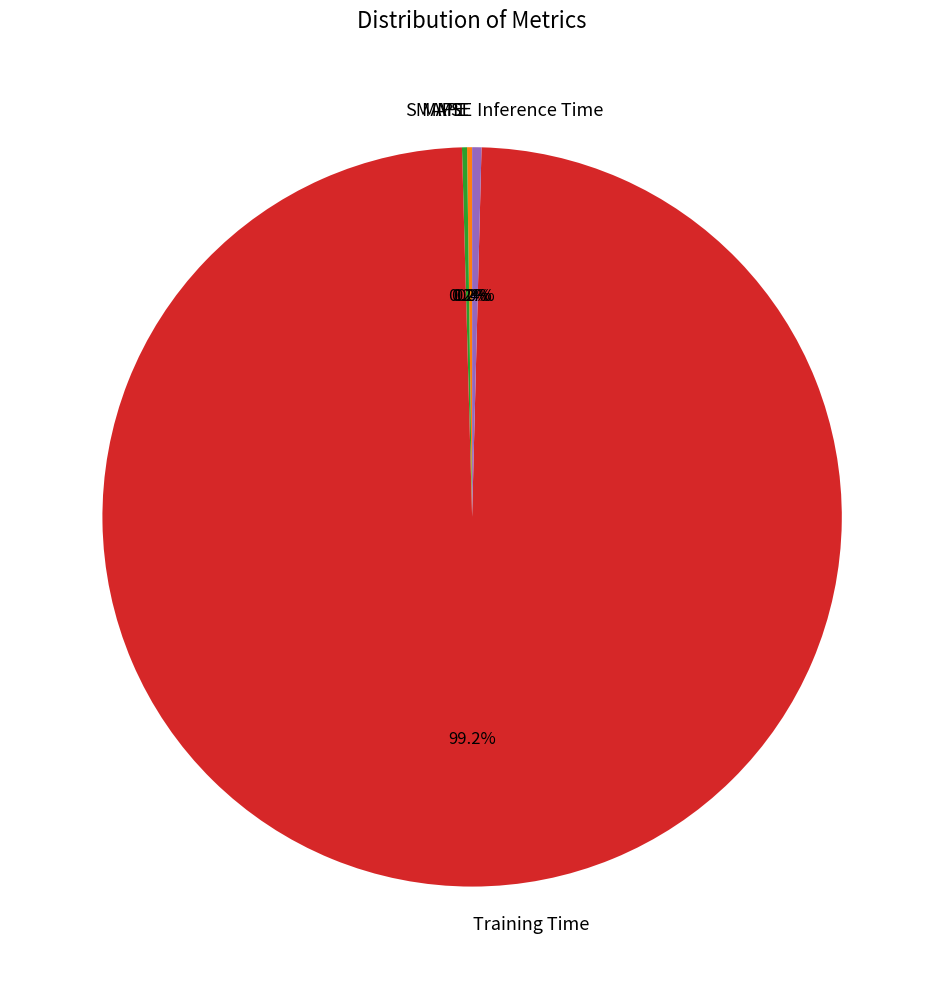

What percentage do Training Time and Inference Time together represent?

99.6%